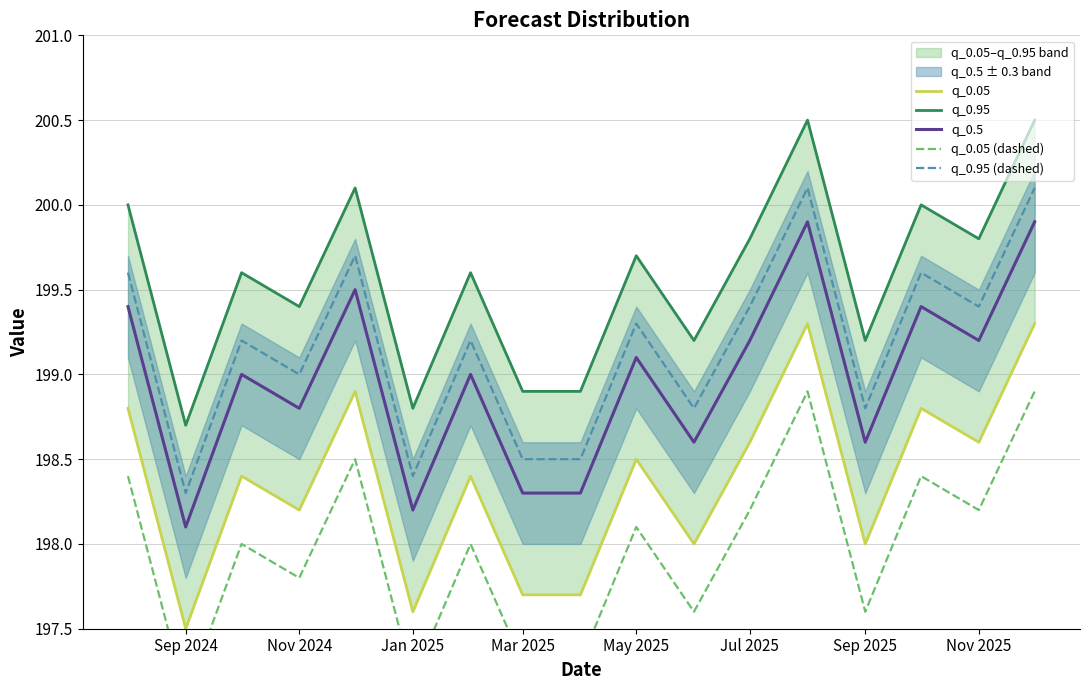

True or false: q_0.95 and q_0.05 cross at least once.

False